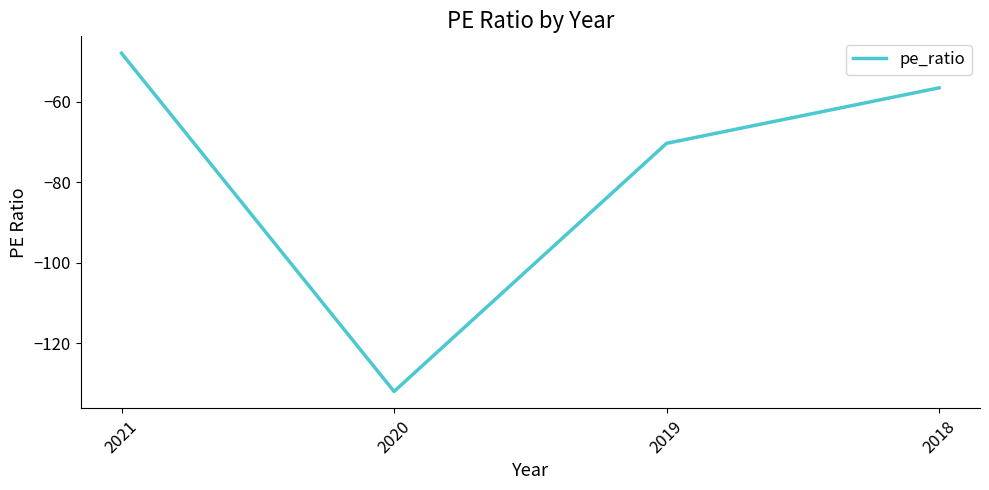

Is this an area chart (filled region under the line)?

No